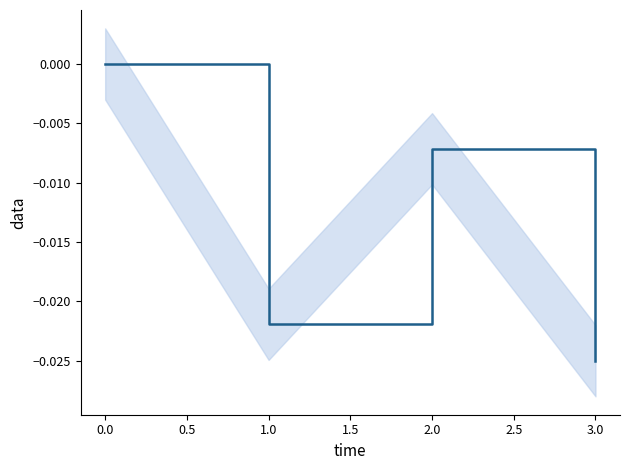

How many interior local peaks (higher than both neighbors) does the data have?

1